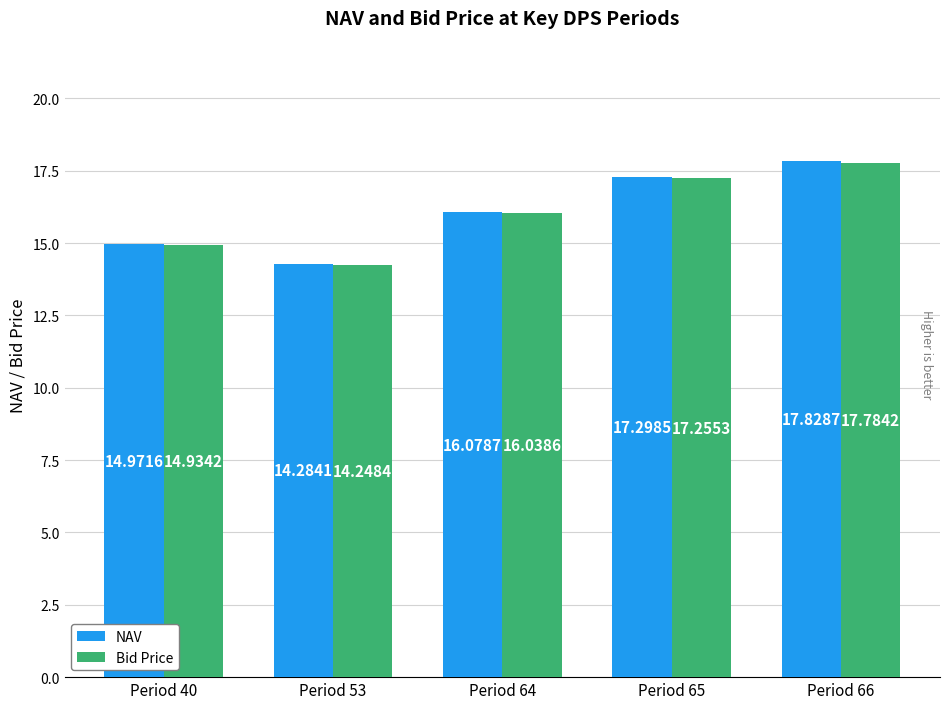

Is the value of NAV at Period 66 greater than the value of Bid Price at Period 40?

Yes